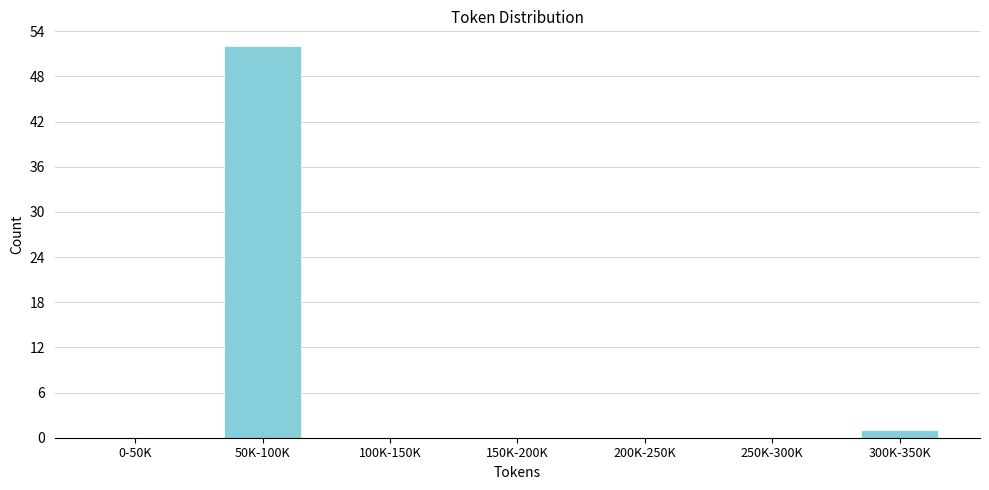

Reading left to right, transcribe all the data shown in this chart.

0-50K=0	50K-100K=52	100K-150K=0	150K-200K=0	200K-250K=0	250K-300K=0	300K-350K=1